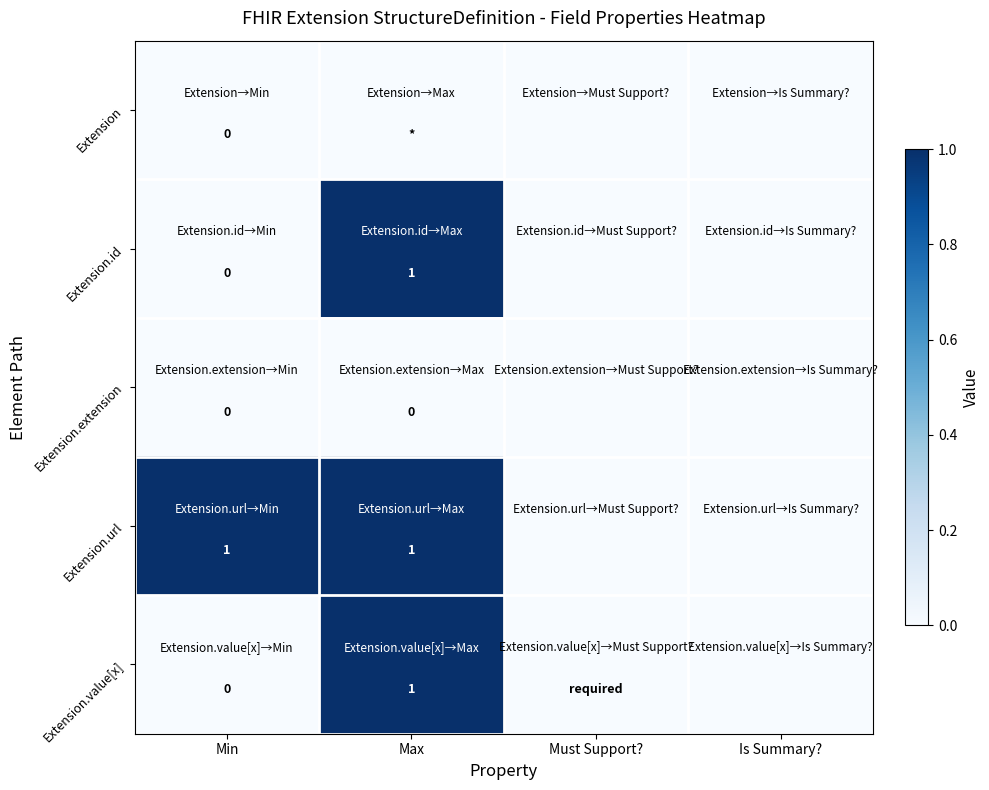

Which category has the lowest value across all series?

Min